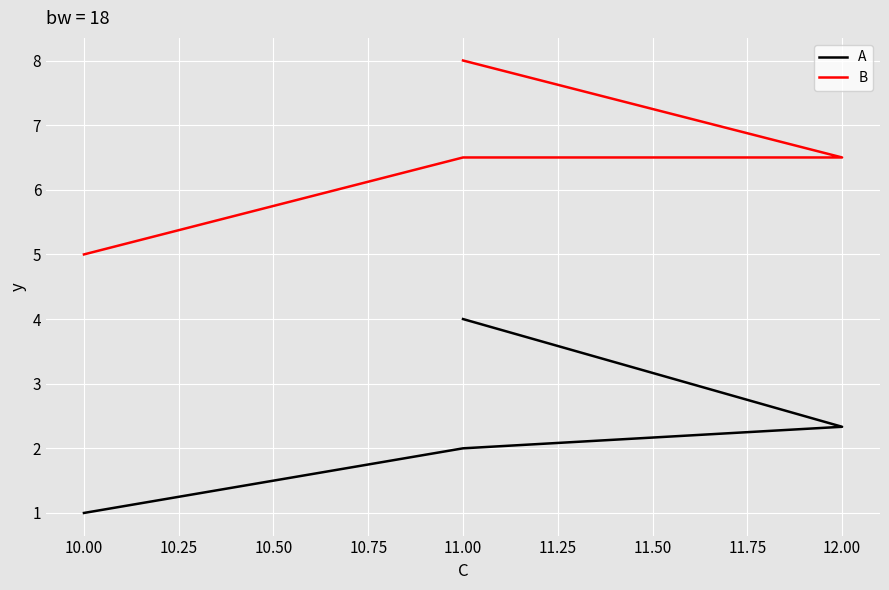

What is the lowest value of the B series?

5.0